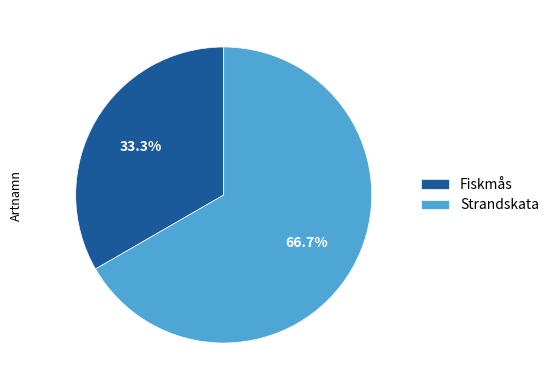

Is there a majority slice in this chart?

Yes